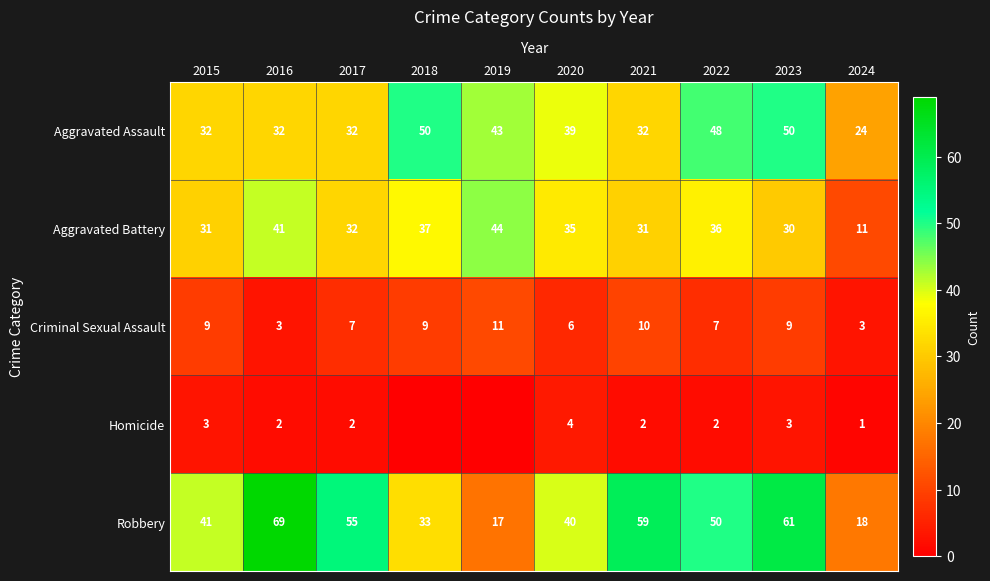

Rank the categories by Robbery value from lowest to highest.

2019, 2024, 2018, 2020, 2015, 2022, 2017, 2021, 2023, 2016